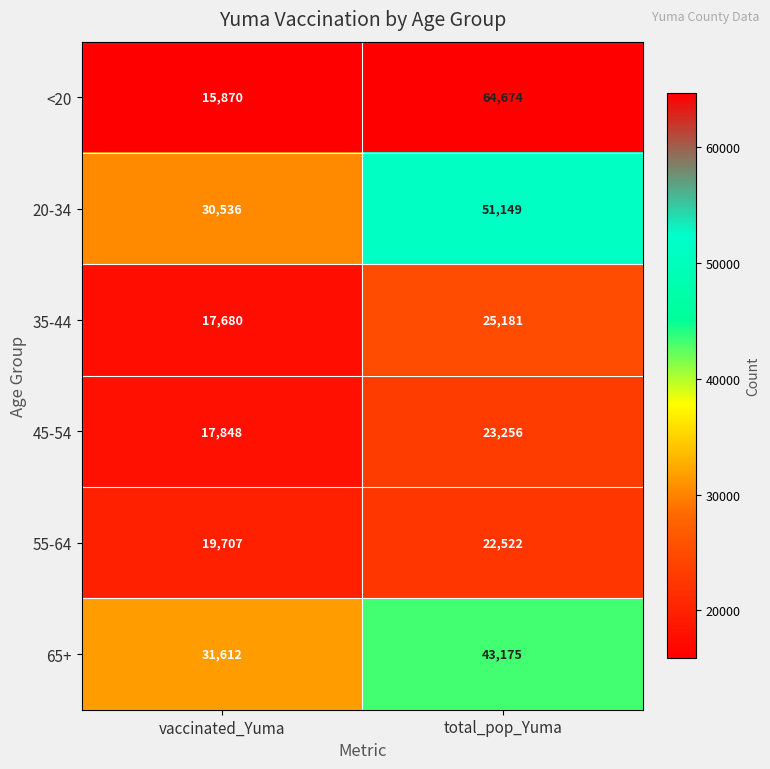

At which label is 20-34 closest to 40842?

vaccinated_Yuma